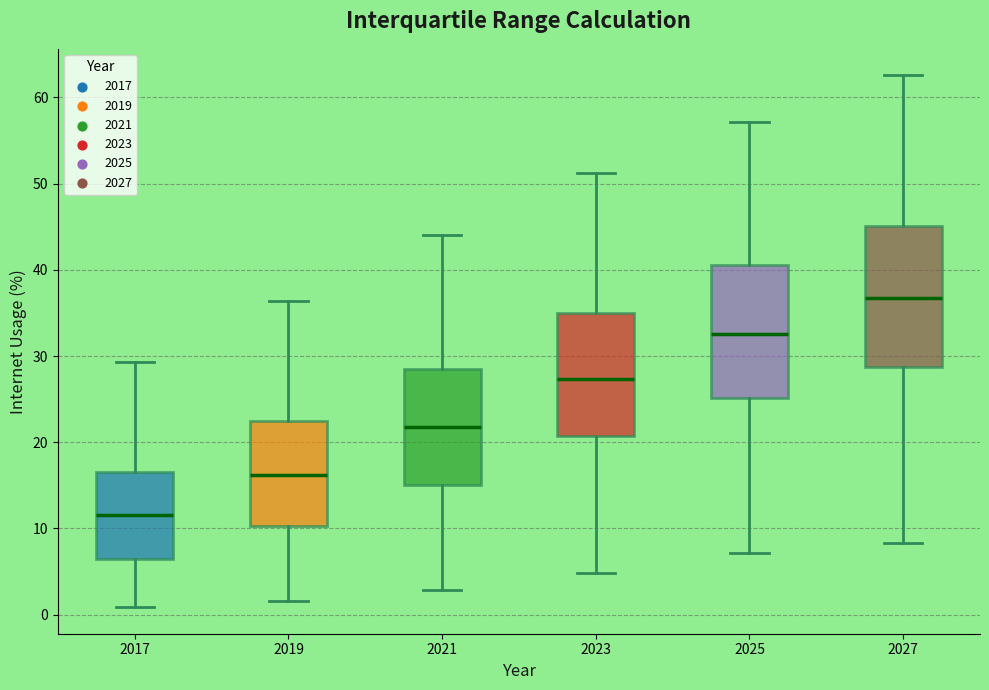

Where is the lower edge of the box at x = 2023 on the y-axis? The values are not printed on the chart, so give them approximately, as read against the axis.

21